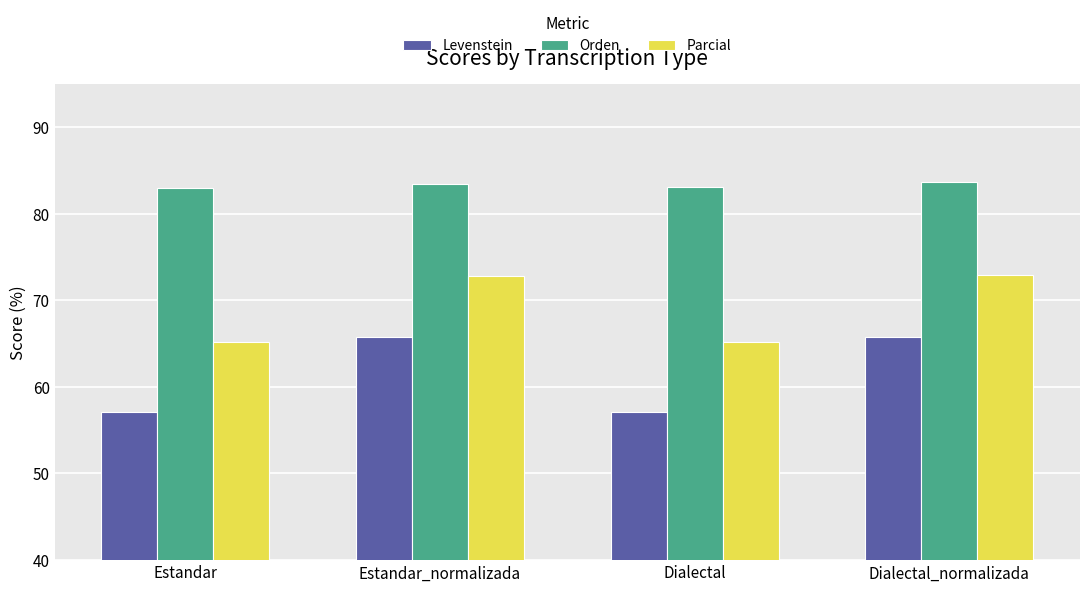

Is it true that Orden equals 128.9 at Dialectal?

False